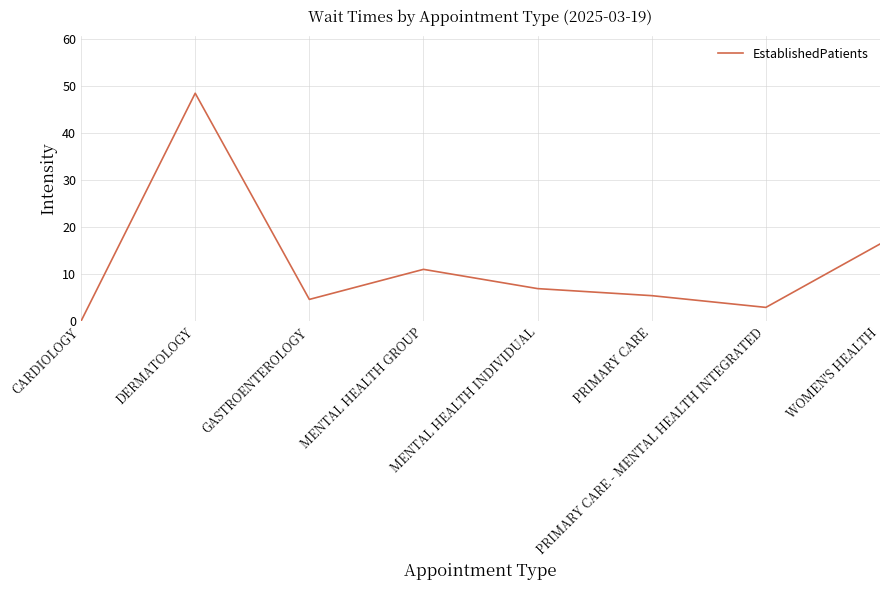

How many distinct data groups are displayed?

1